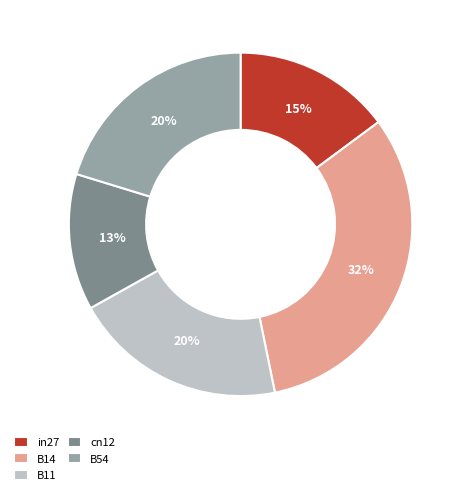

The B54 slice represents 20% of the pie. True or false?

True